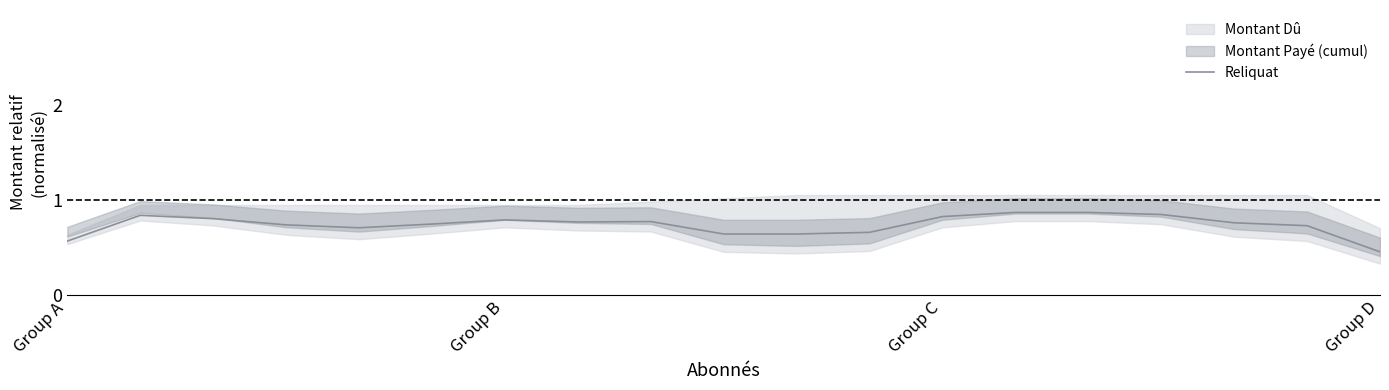

At which label does Reliquat reach its minimum?

Group D